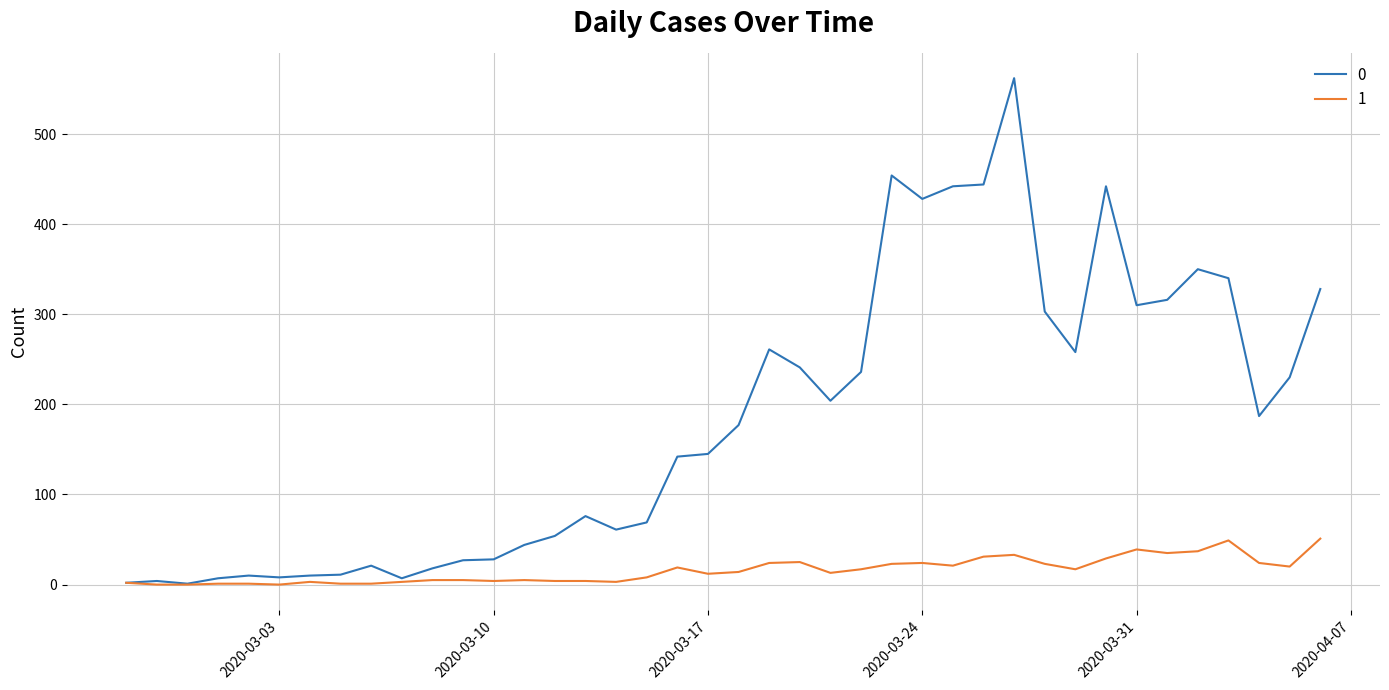

List the series in order of their overall mean, highest first.

0, 1